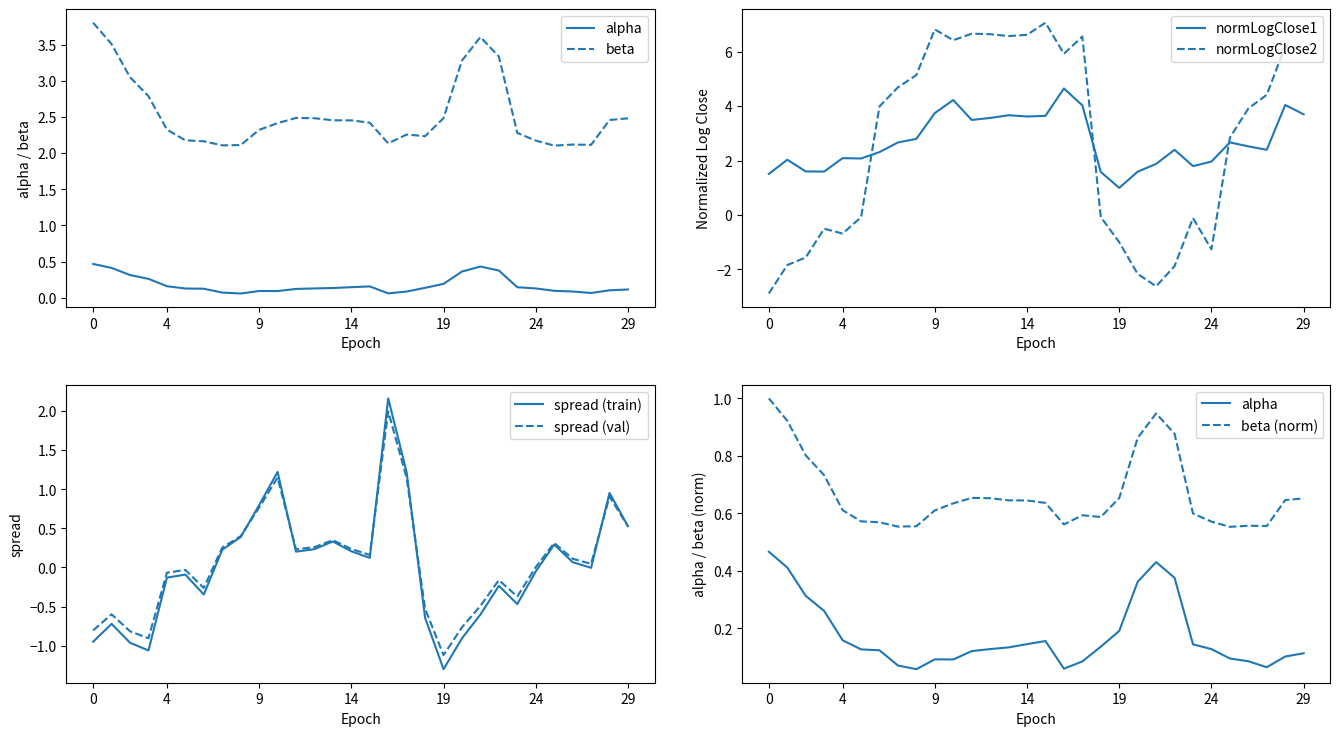

Which category has the lowest value in the spread (train) series?

19